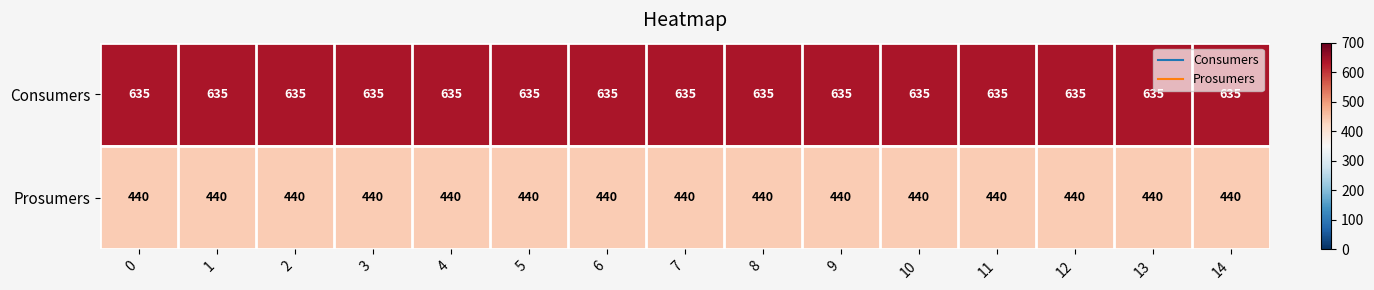

What is the spread (max minus min) of values at 11?

195